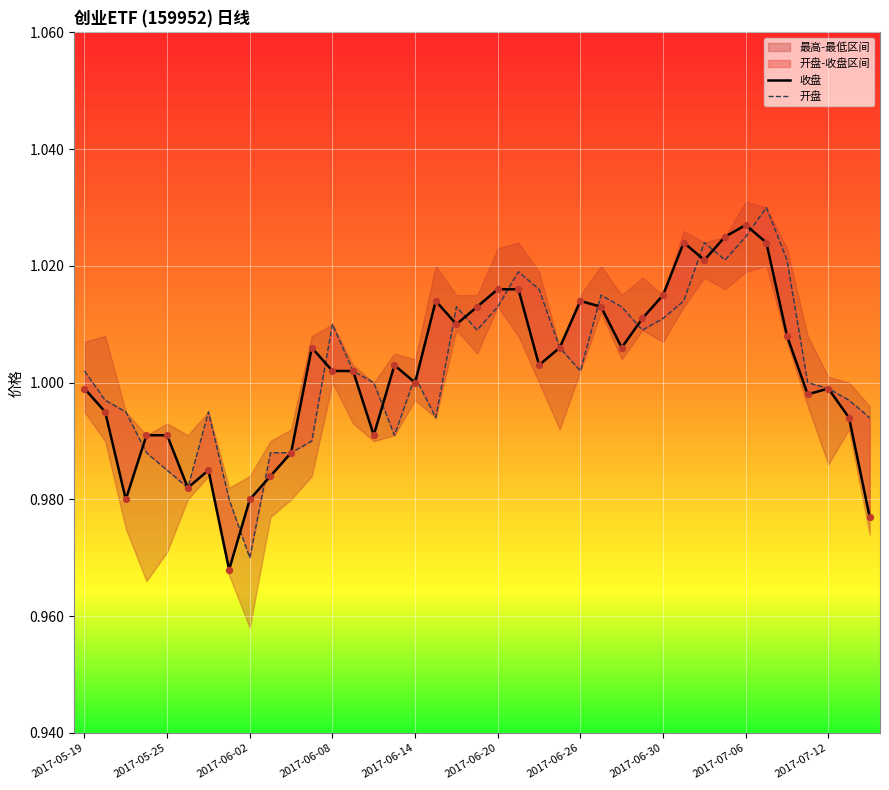

Which series contains the highest Y value?

开盘